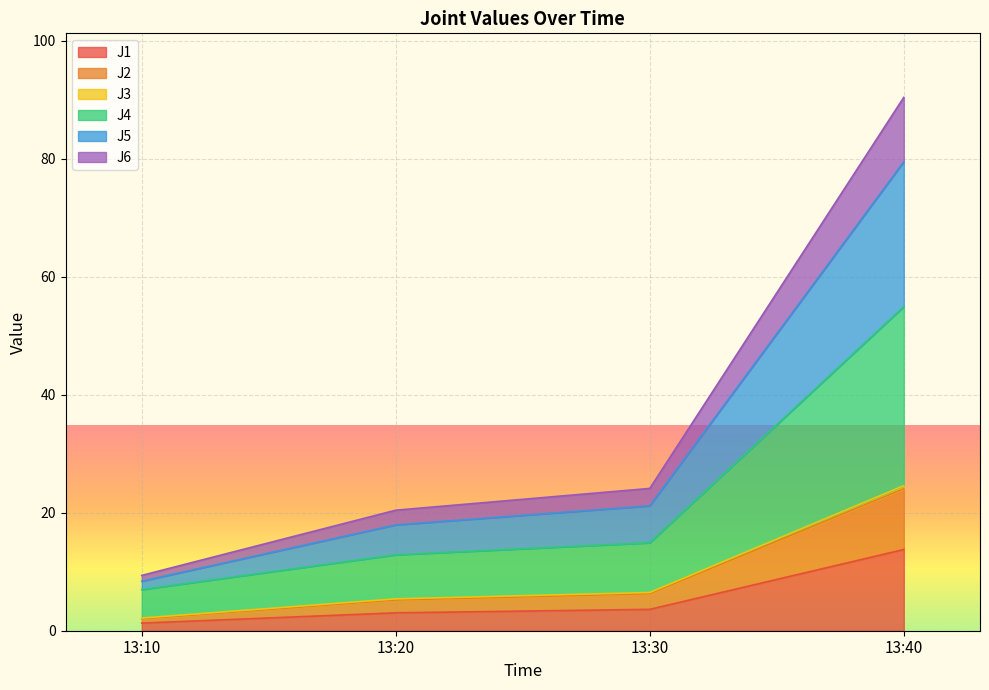

Which category has the lowest value in the J1 series?

13:10